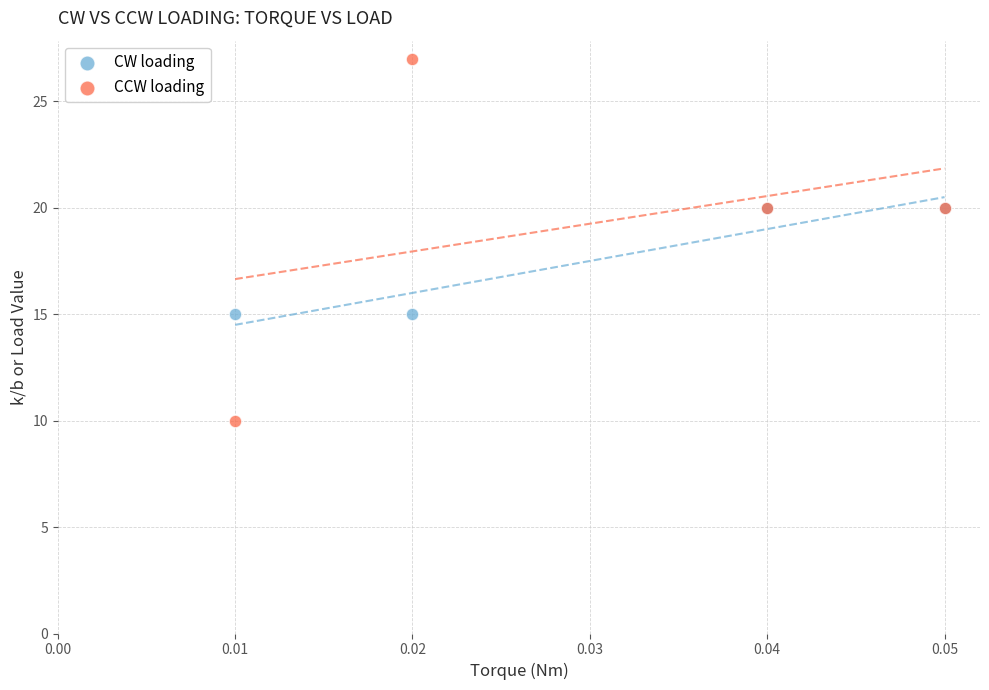

What are all the series names shown in the legend?

CW loading, CCW loading